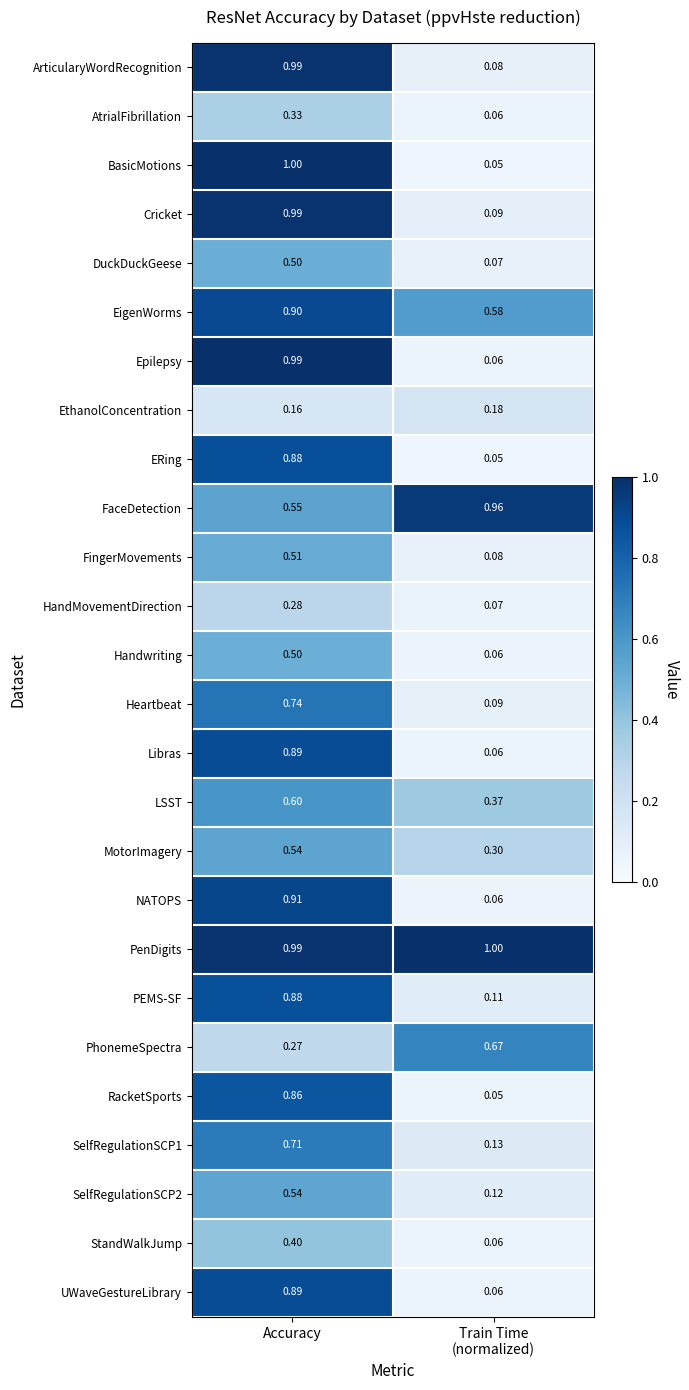

At how many categories does at least one series exceed 0?

2